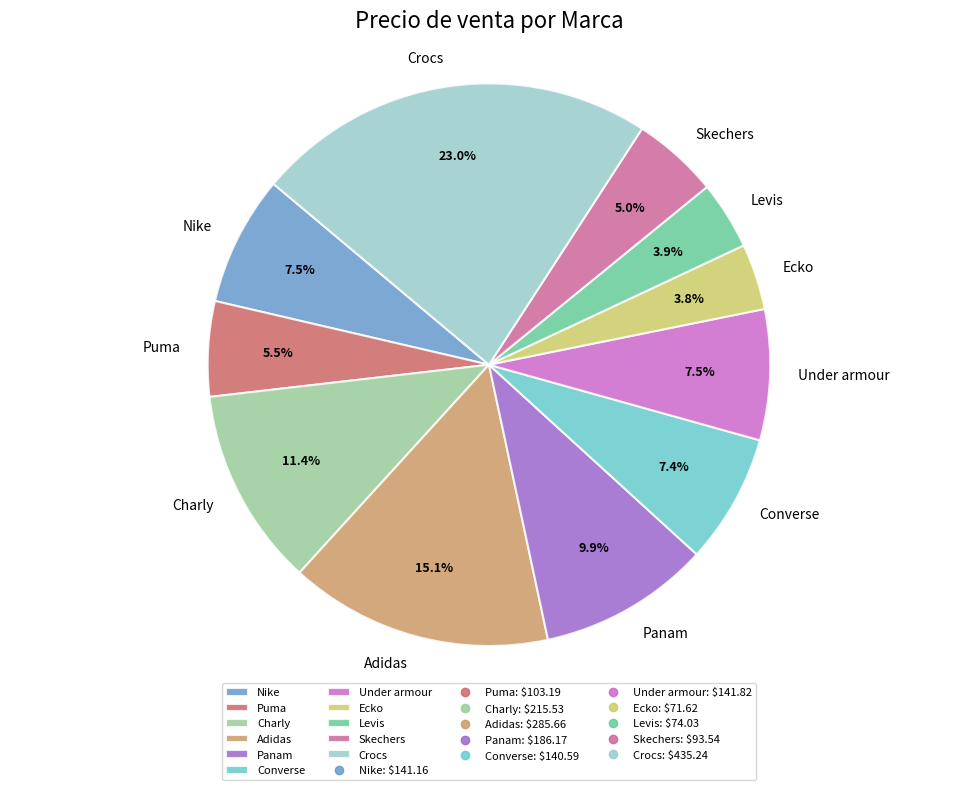

How many slices are in this pie chart?

11